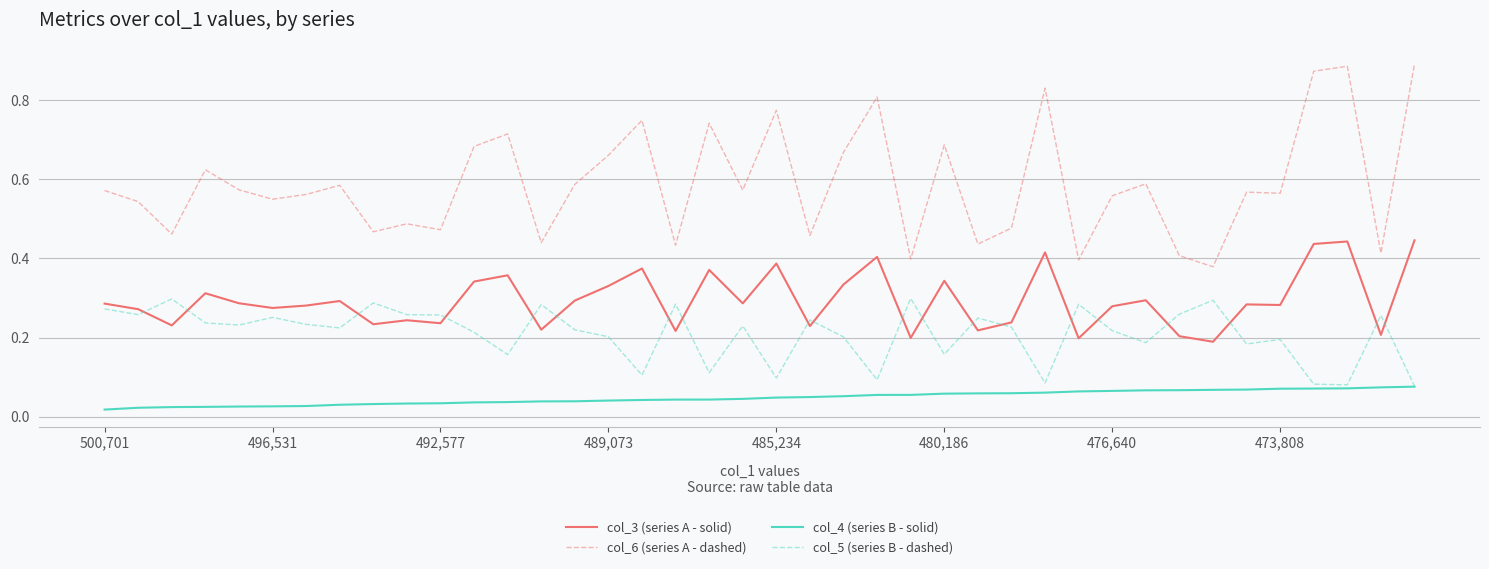

What is the sum of all col_5 (series B - dashed) values?

8.4